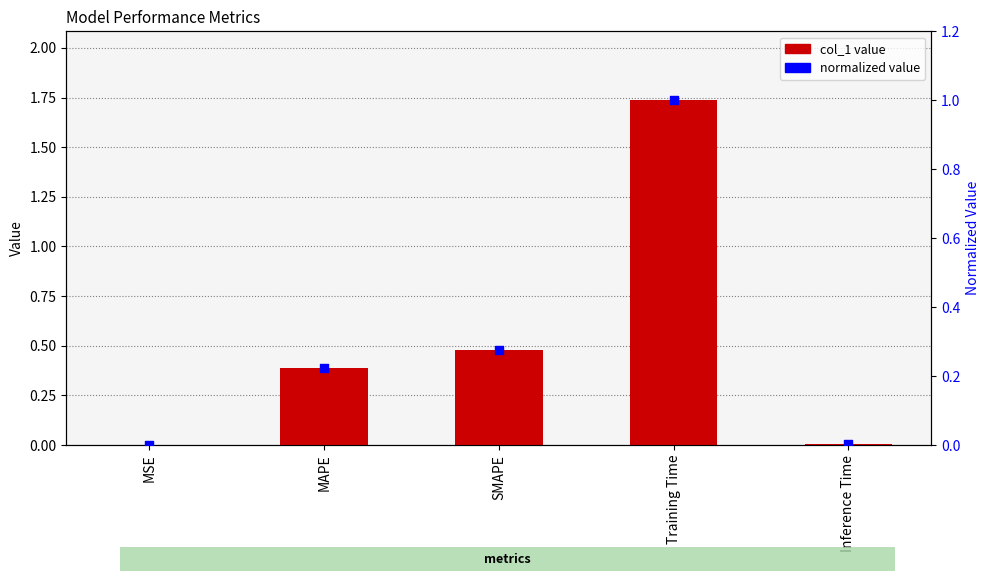

Which series has the largest total across all categories?

col_1